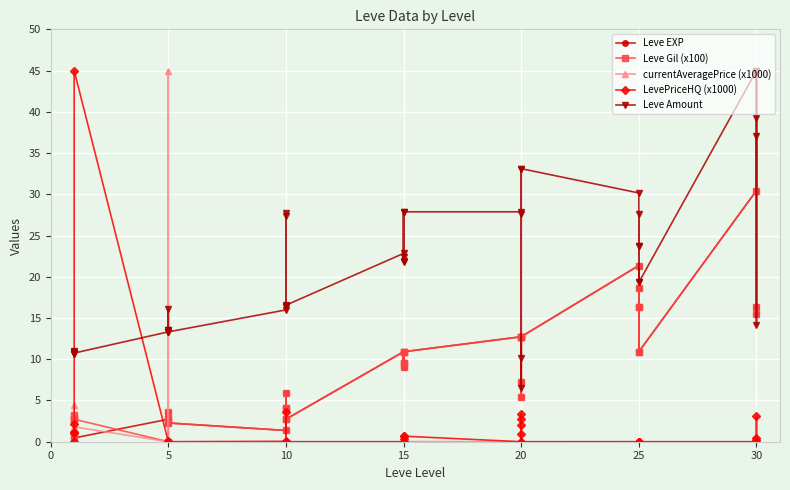

How many lines are shown in the chart?

5